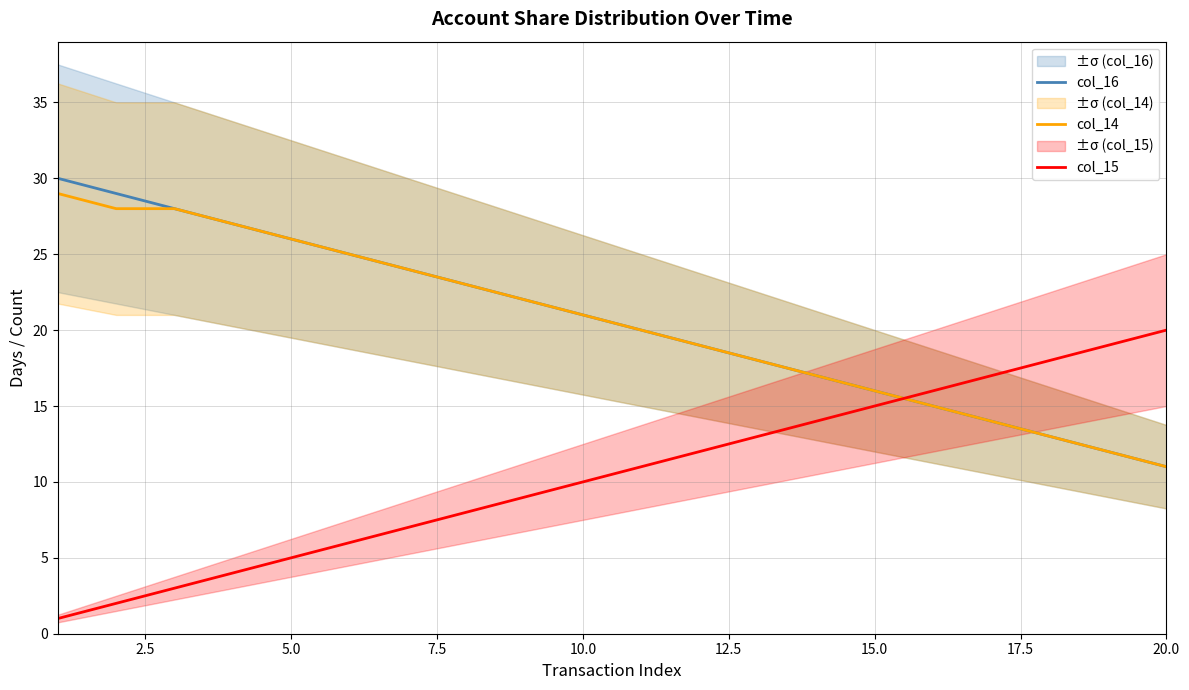

True or false: col_14 has a value of 5 at 15.0.

False